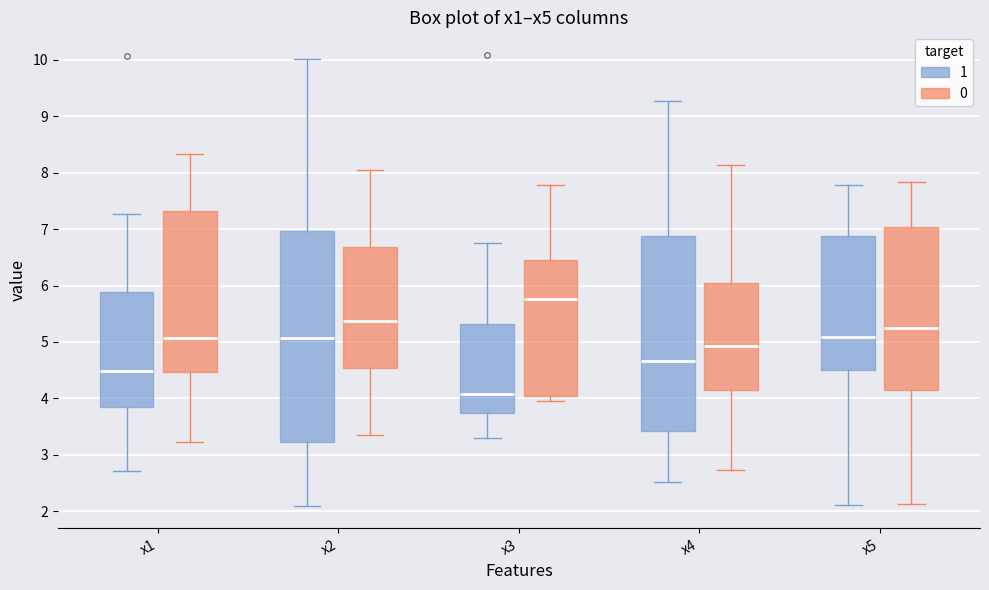

Which box has the lowest median line?

x3 (1)